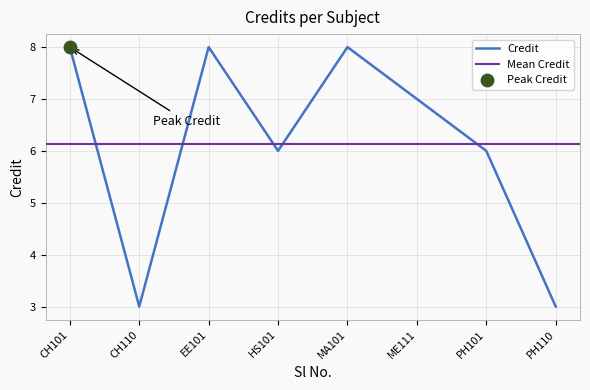

Is it true that Credit equals 7 at ME111?

True